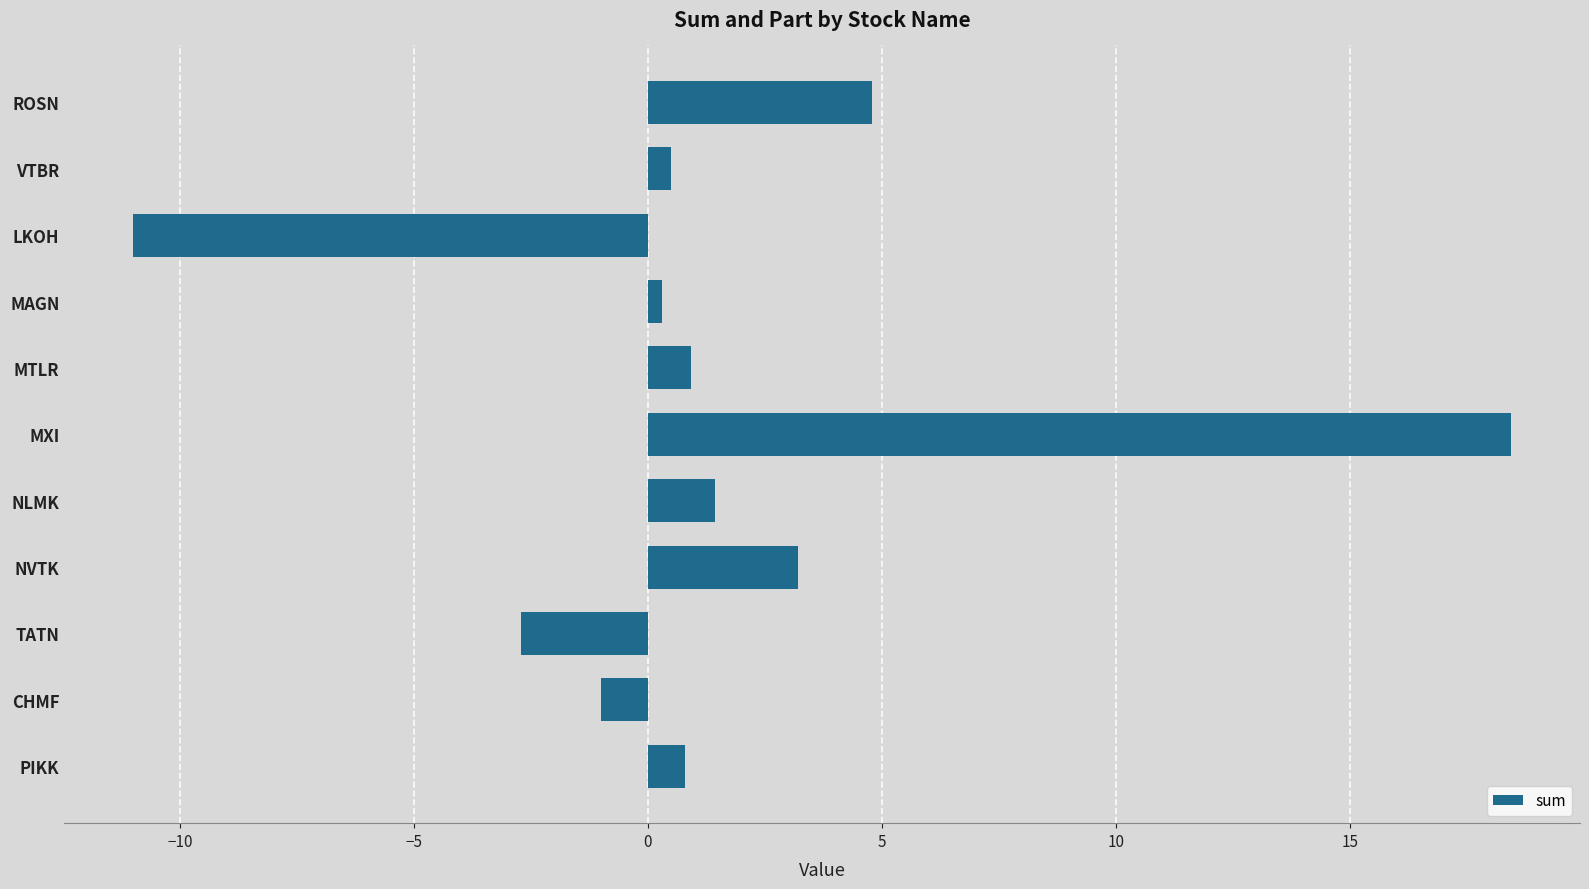

What is the average value?

1.4